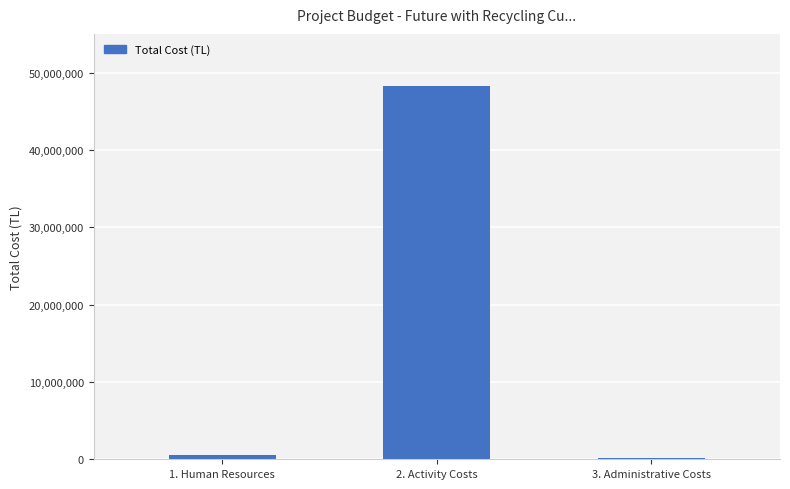

At which category does the chart reach its peak across all series?

2. Activity Costs